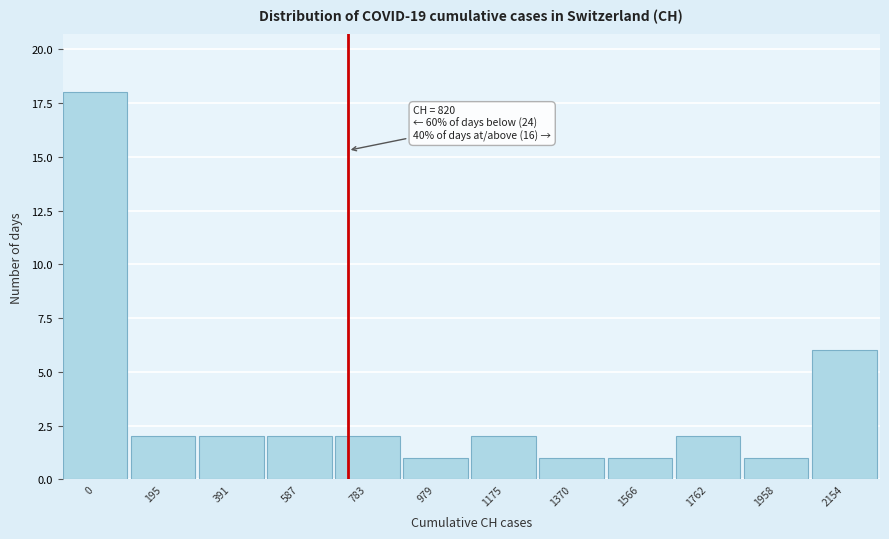

Reading right to left, transcribe all the data shown in this chart.

6	1	2	1	1	2	1	2	2	2	2	18